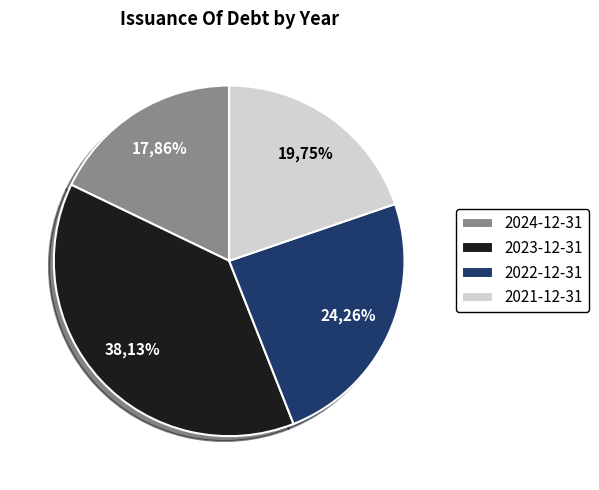

How much of the chart is everything except 2022-12-31?

75.7%